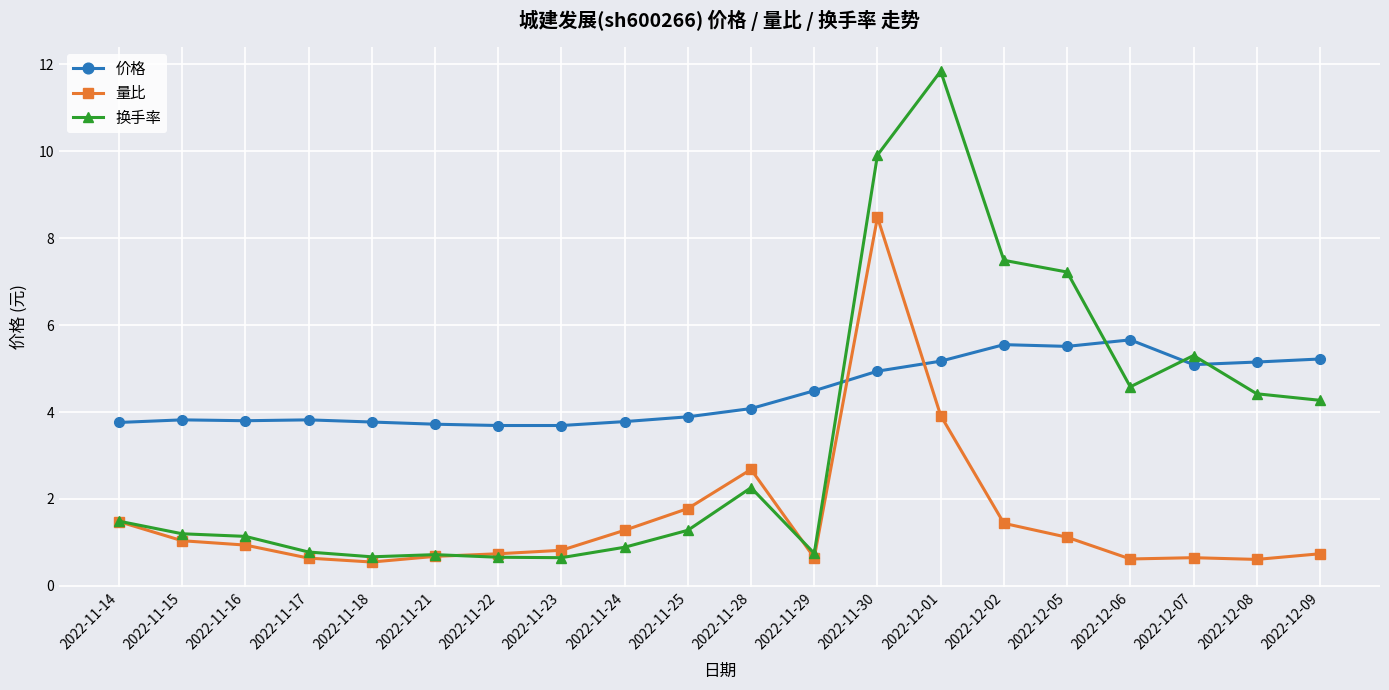

What is the total value across all series at 2022-12-06?

10.9